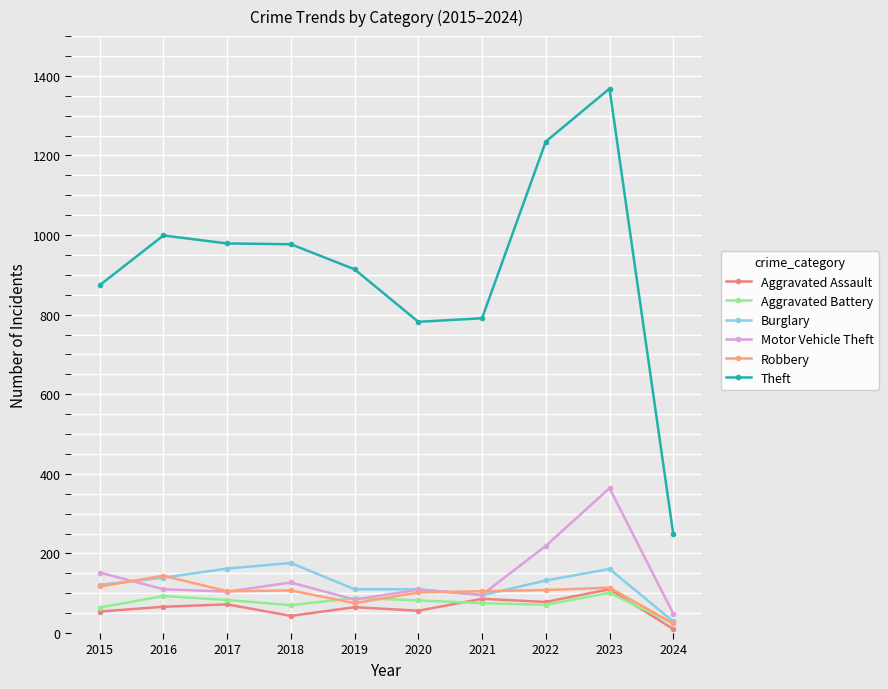

What is the approximate value of Robbery at 2016, to the nearest 10?

140